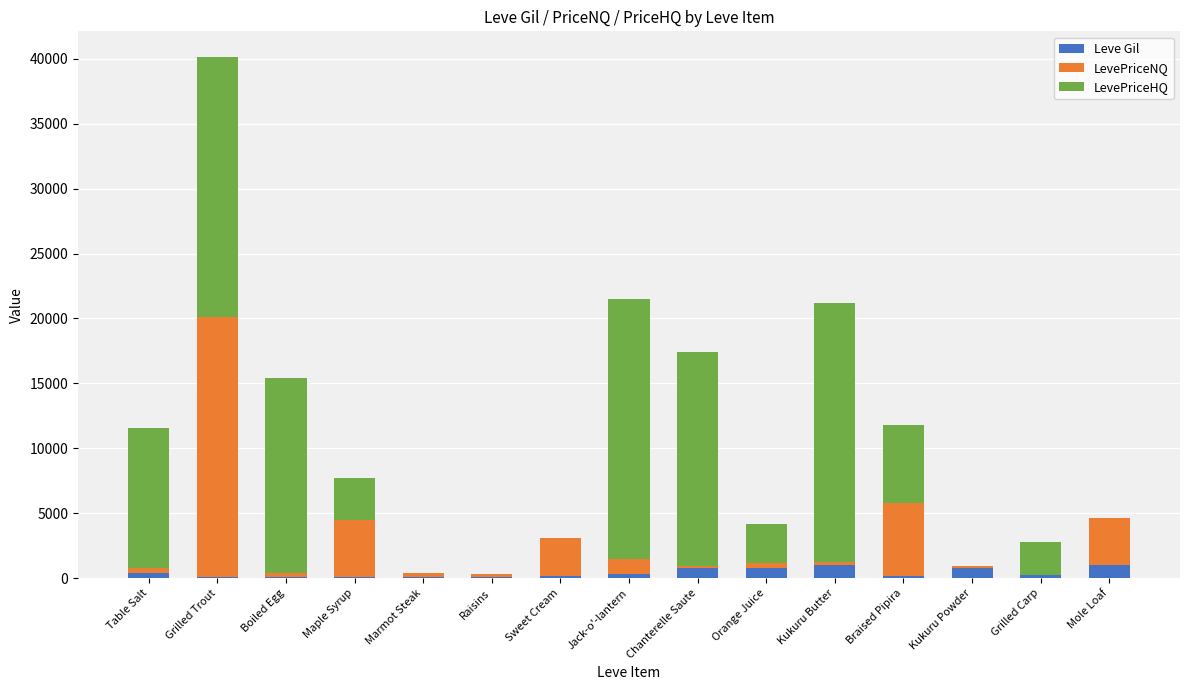

Count the number of data series in this chart.

3